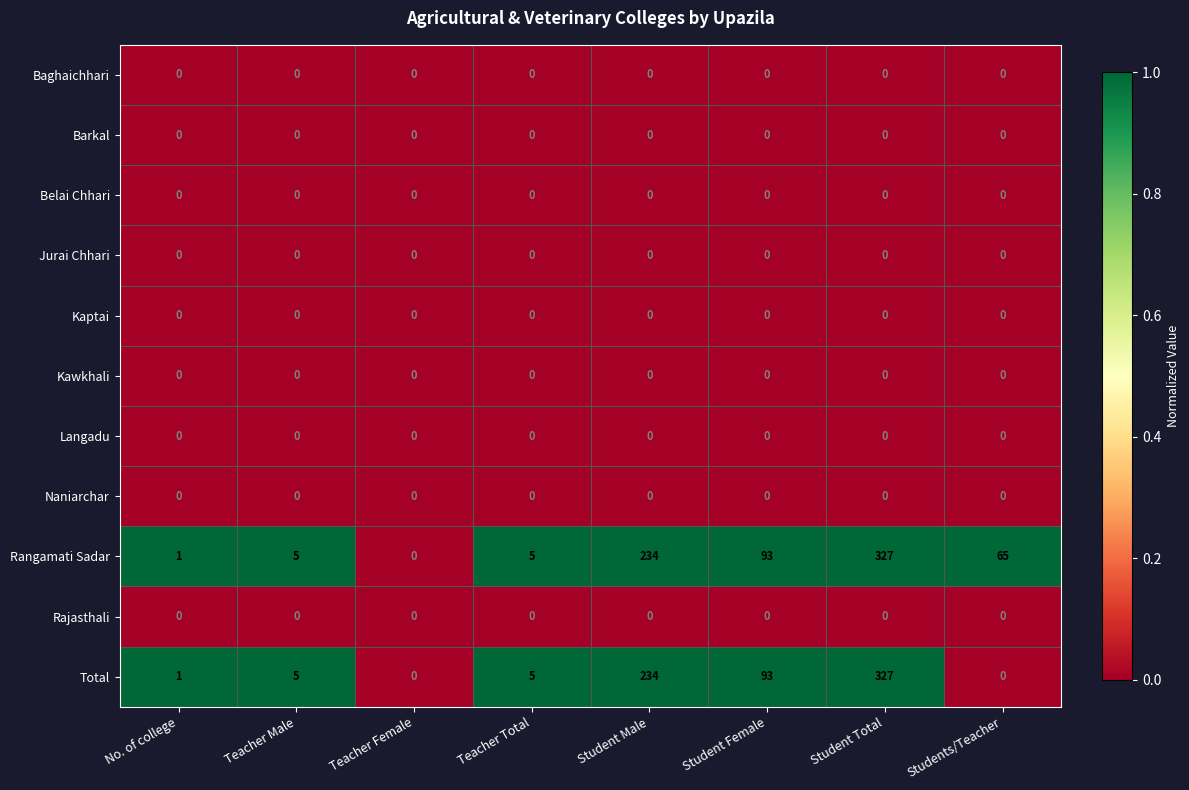

Is the value of Langadu at Students/Teacher greater than the value of Rangamati Sadar at No. of college?

No